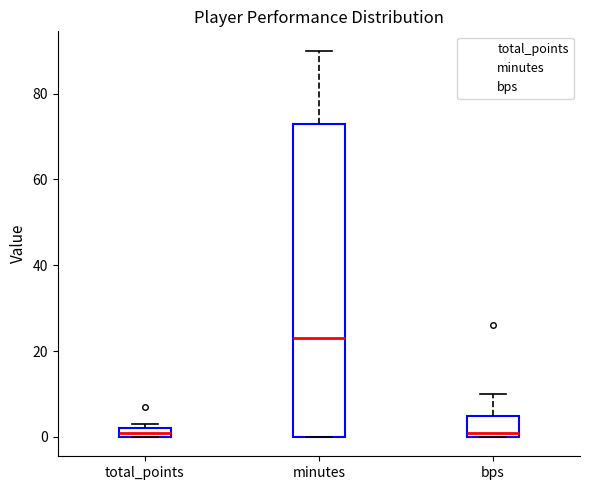

Which box is the tallest, from its lower edge to its upper edge?

minutes